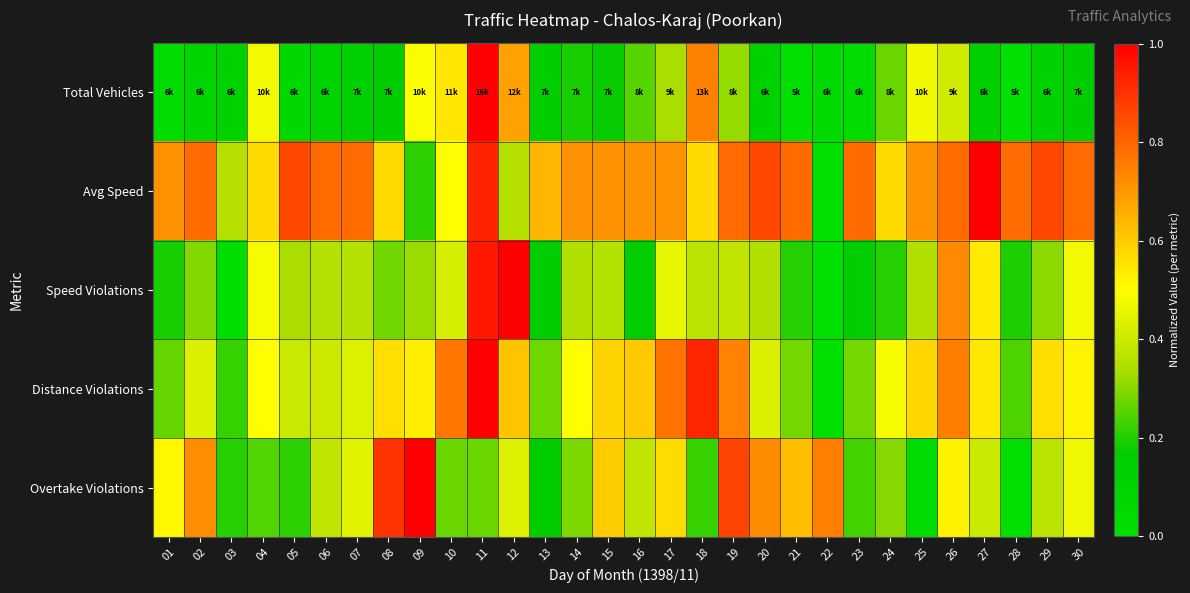

Reading right to left, list all the values displayed in this chart.

Total Vehicles: 30=0.1	29=0.1	28=0.0	27=0.1	26=0.4	25=0.5	24=0.3	23=0.0	22=0.0	21=0.0	20=0.1	19=0.3	18=0.7	17=0.3	16=0.3	15=0.2	14=0.2	13=0.1	12=0.7	11=1.0	10=0.5	09=0.5	08=0.2	07=0.1	06=0.1	05=0.1	04=0.5	03=0.1	02=0.1	01=0.0
Avg Speed: 30=0.8	29=0.9	28=0.8	27=1.0	26=0.8	25=0.7	24=0.6	23=0.8	22=0.0	21=0.8	20=0.9	19=0.8	18=0.6	17=0.7	16=0.7	15=0.7	14=0.7	13=0.6	12=0.4	11=0.9	10=0.5	09=0.2	08=0.6	07=0.8	06=0.8	05=0.9	04=0.6	03=0.4	02=0.8	01=0.7
Speed Violations: 30=0.5	29=0.3	28=0.2	27=0.5	26=0.7	25=0.3	24=0.2	23=0.1	22=0.0	21=0.2	20=0.3	19=0.4	18=0.4	17=0.5	16=0.1	15=0.4	14=0.3	13=0.1	12=1.0	11=1.0	10=0.4	09=0.3	08=0.3	07=0.4	06=0.4	05=0.3	04=0.5	03=0.0	02=0.3	01=0.2
Distance Violations: 30=0.5	29=0.6	28=0.2	27=0.5	26=0.8	25=0.6	24=0.5	23=0.3	22=0.0	21=0.3	20=0.4	19=0.7	18=0.9	17=0.8	16=0.6	15=0.6	14=0.5	13=0.3	12=0.6	11=1.0	10=0.8	09=0.5	08=0.6	07=0.4	06=0.4	05=0.4	04=0.5	03=0.2	02=0.4	01=0.3
Overtake Violations: 30=0.5	29=0.4	28=0.0	27=0.4	26=0.5	25=0.0	24=0.3	23=0.2	22=0.7	21=0.6	20=0.7	19=0.9	18=0.2	17=0.6	16=0.4	15=0.6	14=0.3	13=0.2	12=0.4	11=0.3	10=0.3	09=1.0	08=0.9	07=0.4	06=0.4	05=0.2	04=0.2	03=0.2	02=0.7	01=0.5